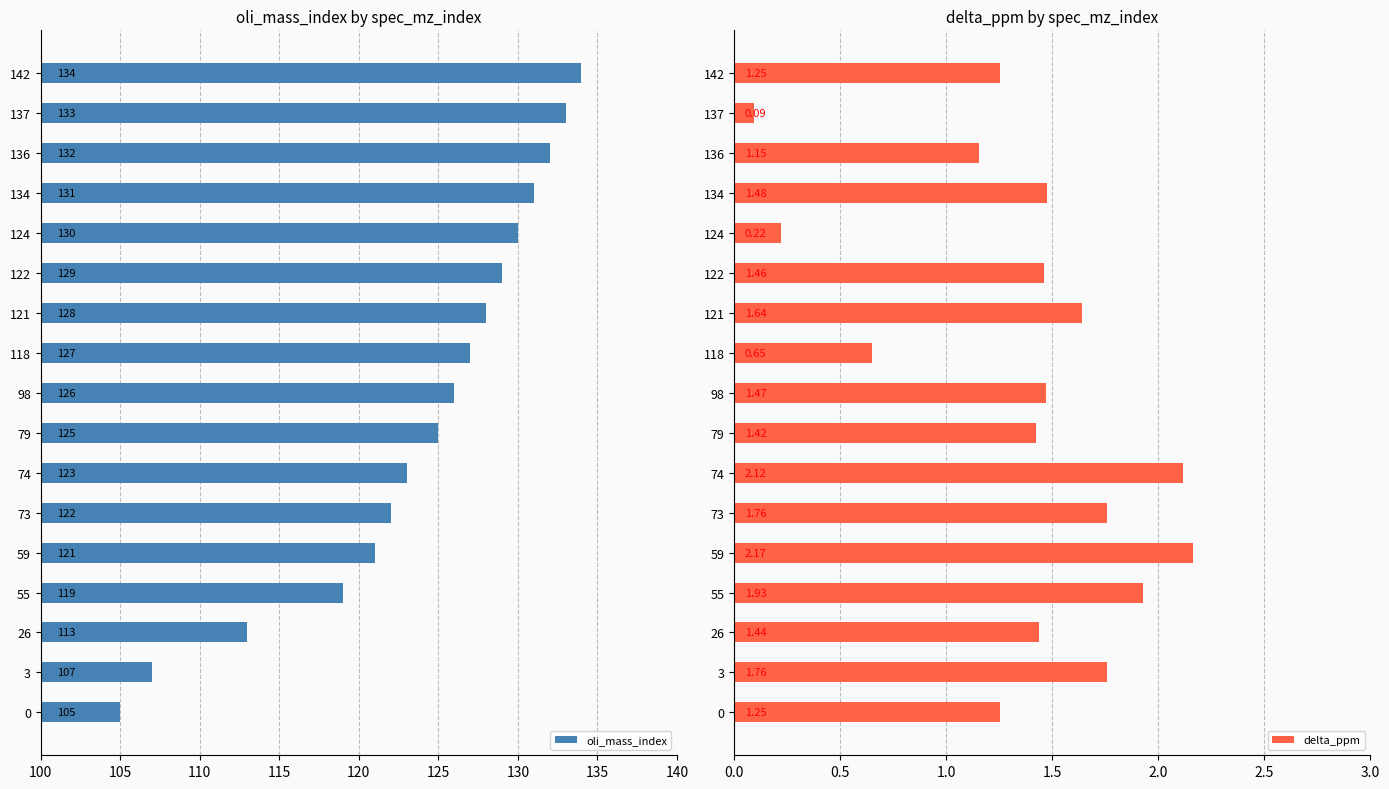

What value does the oli_mass_index series have at 74?

123